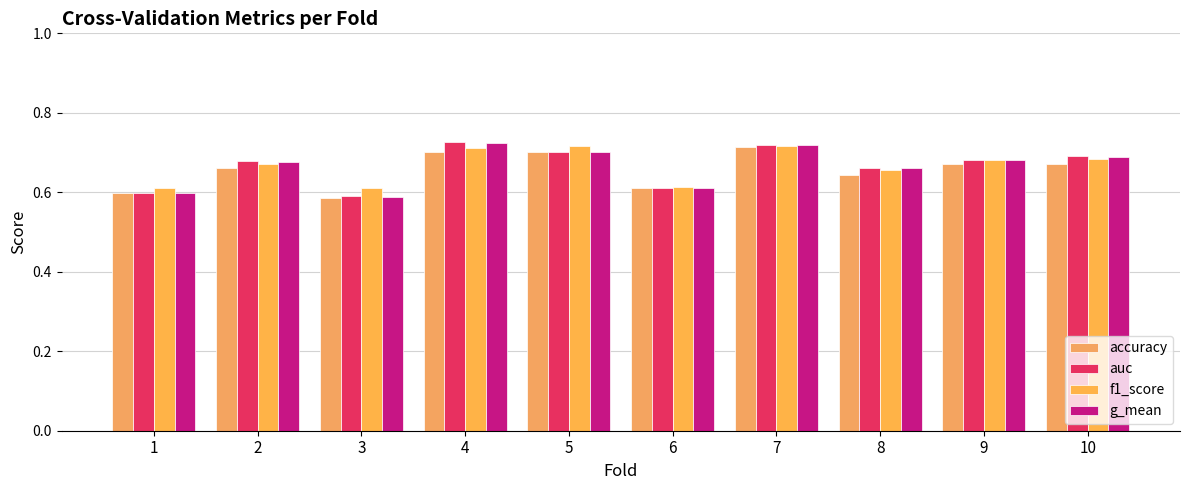

Rank the categories by auc value from highest to lowest.

4, 7, 5, 10, 9, 2, 8, 6, 1, 3